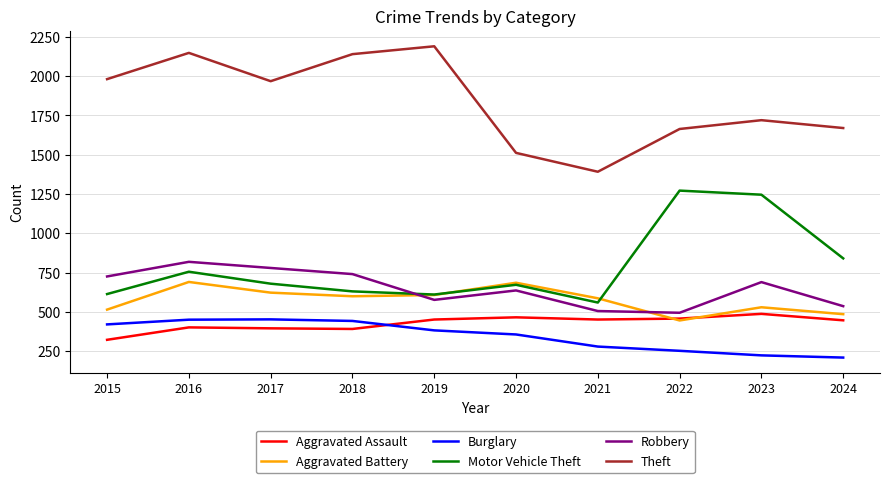

How many lines are shown in the chart?

6